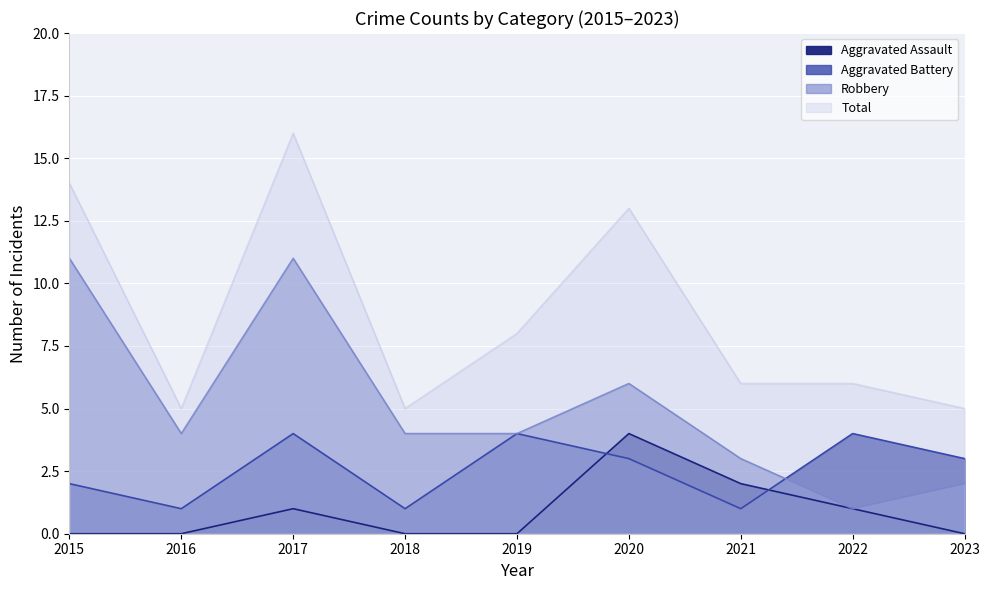

Reading right to left, what are all the values shown in this chart?

Aggravated Assault: 0	1	2	4	0	0	1	0	0
Aggravated Battery: 3	4	1	3	4	1	4	1	2
Robbery: 2	1	3	6	4	4	11	4	11
Total: 5	6	6	13	8	5	16	5	14